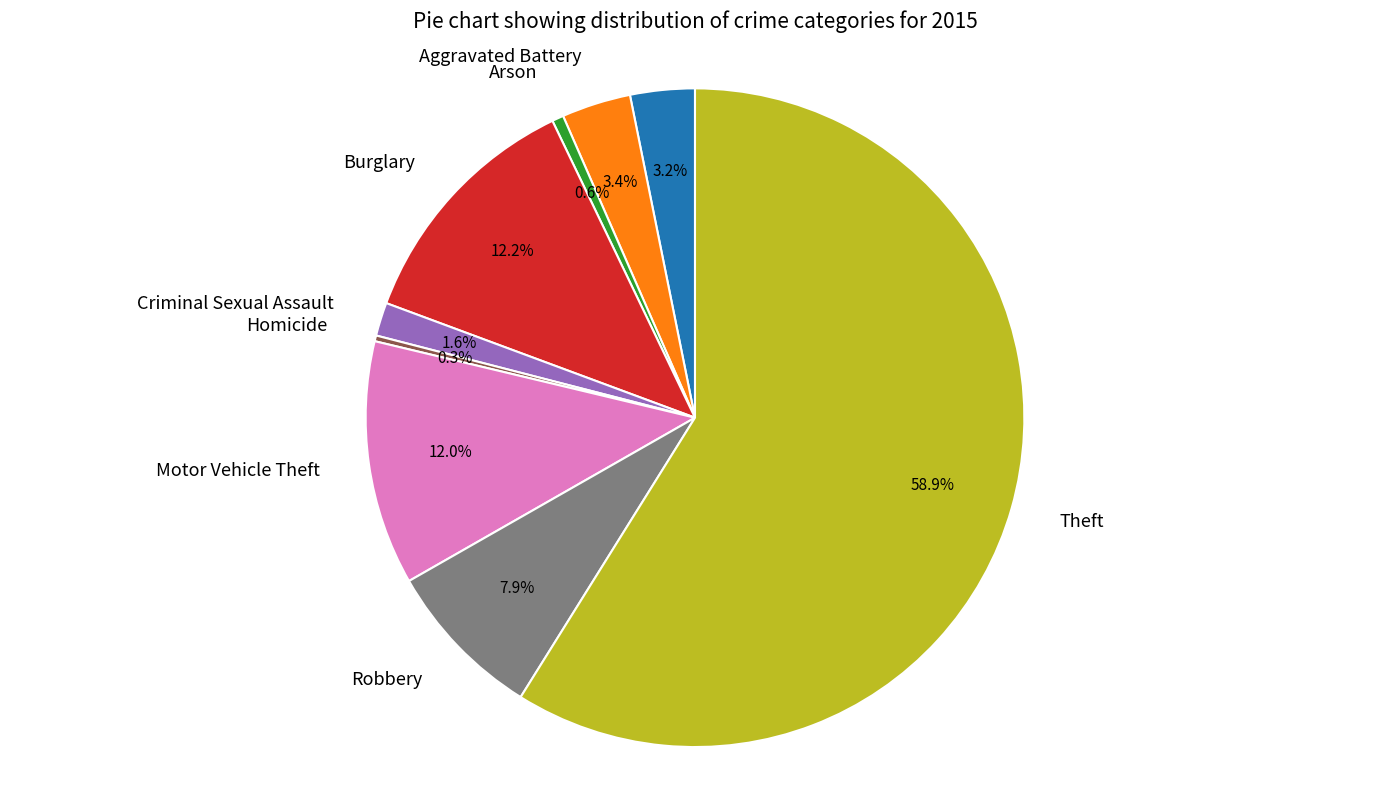

Which slice represents more than half of the pie?

Theft